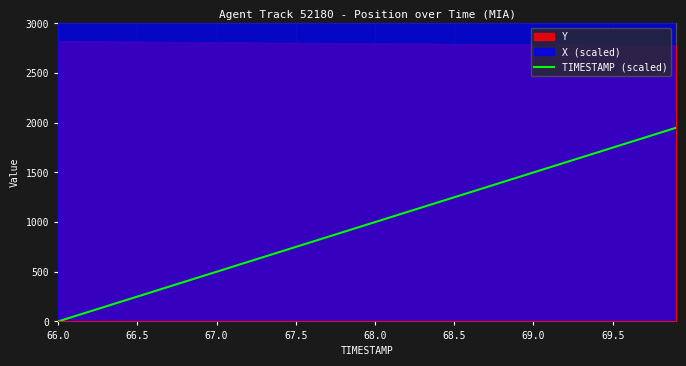

True or false: Y and TIMESTAMP (scaled) cross at least once.

False